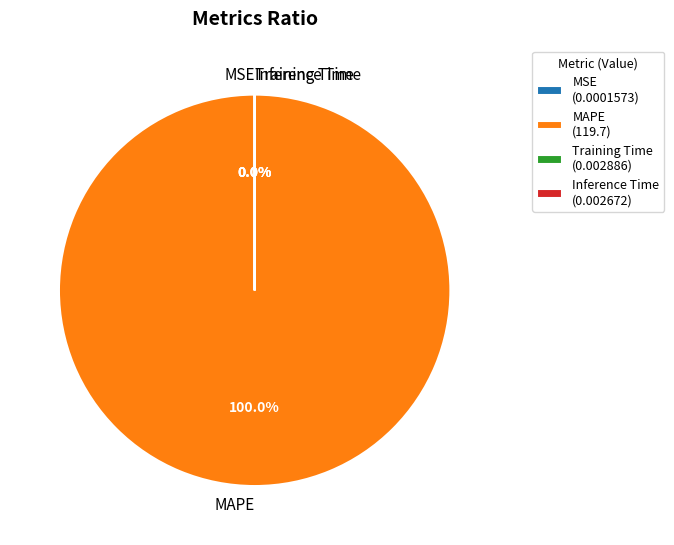

Which category accounts for the majority?

MAPE